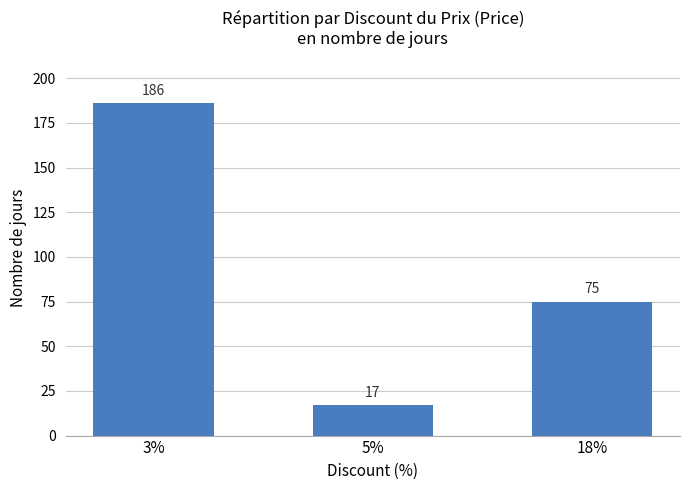

Between 3% and 5%, which is larger?

3%